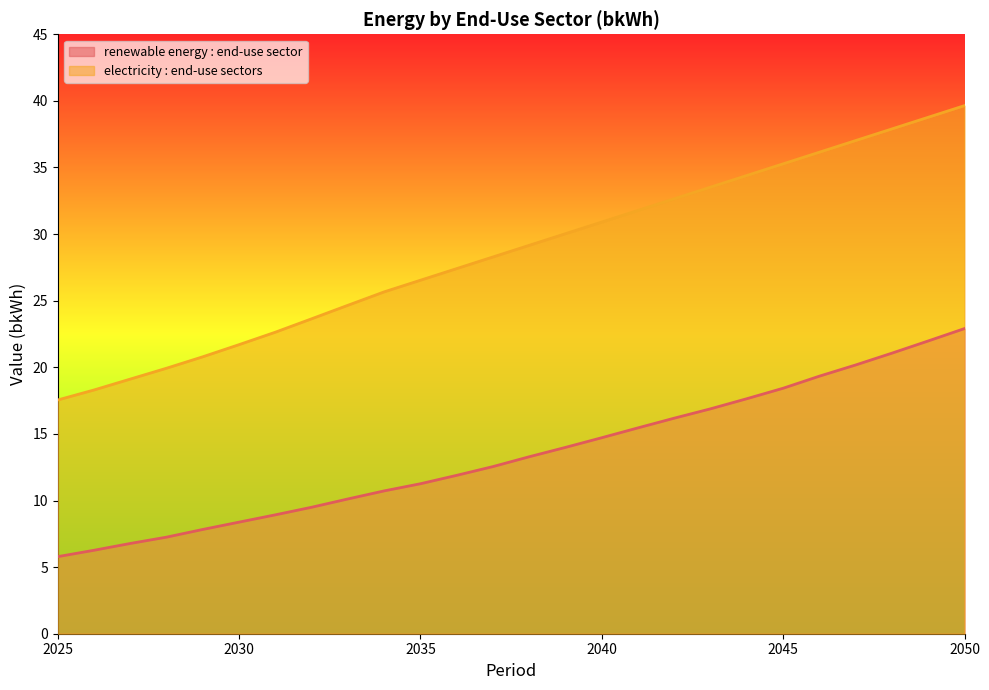

Does the chart have visible grid lines?

No